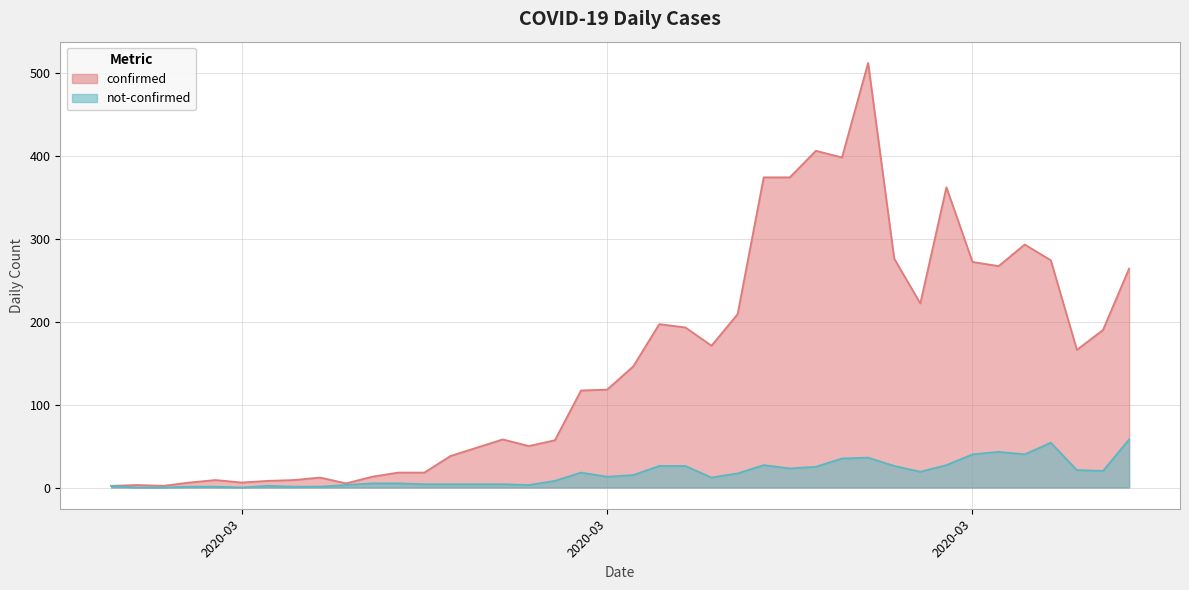

What is the label of the 28th point from the right?

2020-03-10